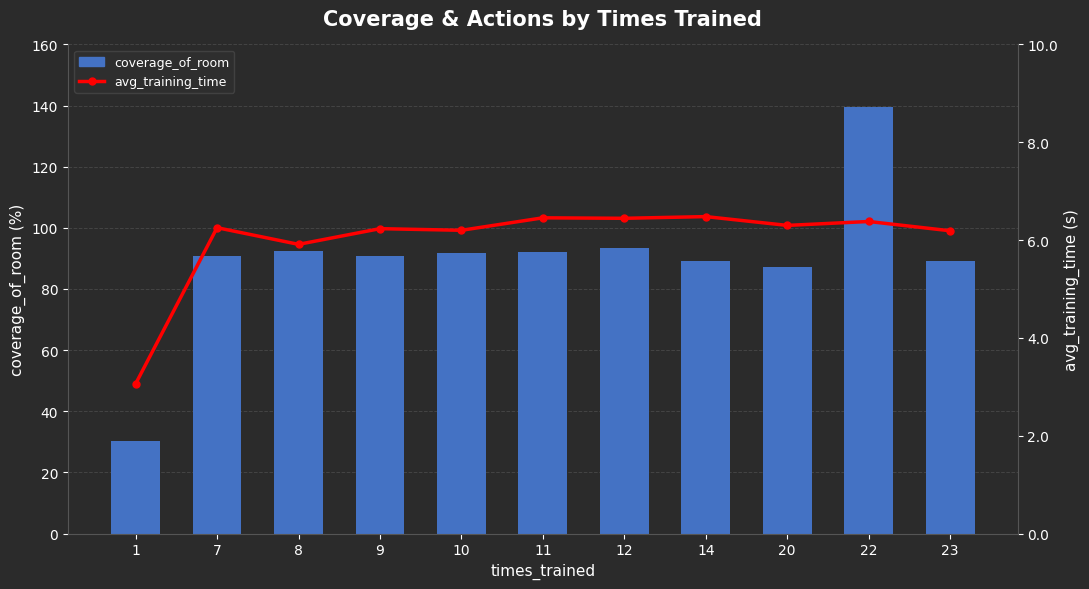

Which category has the lowest value in the coverage_of_room series?

1